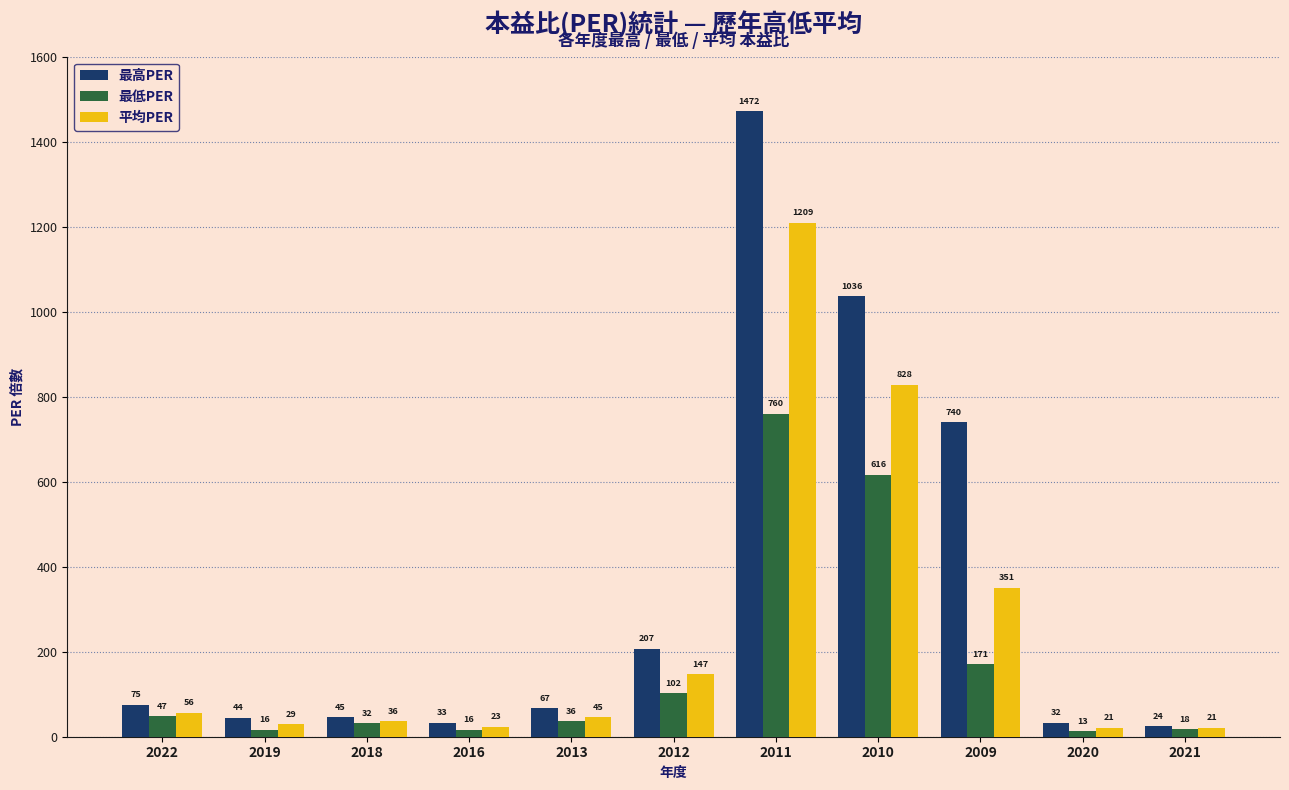

What is the difference between the 最低PER values at 2011 and 2019?

743.6